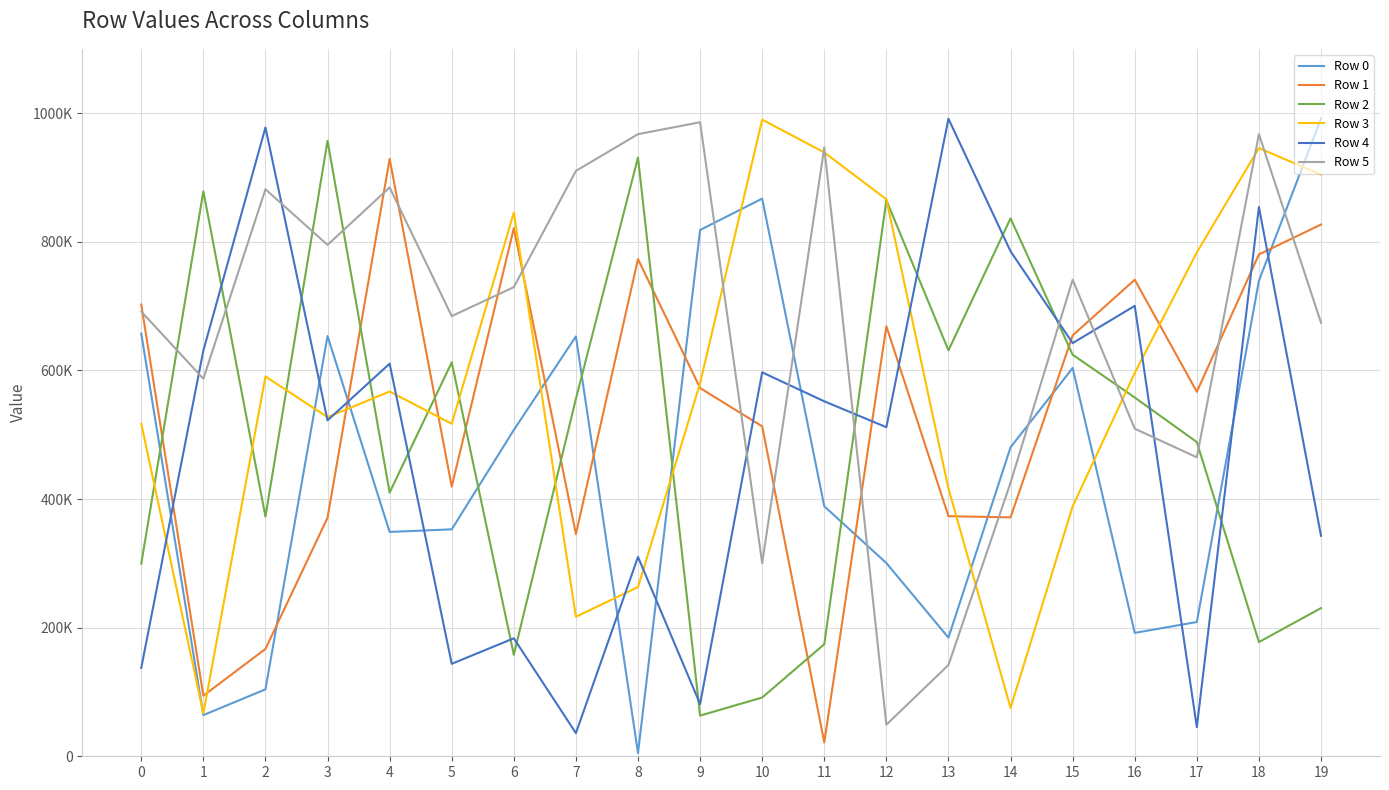

Is the value of Row 5 at 4 greater than the value of Row 3 at 5?

Yes